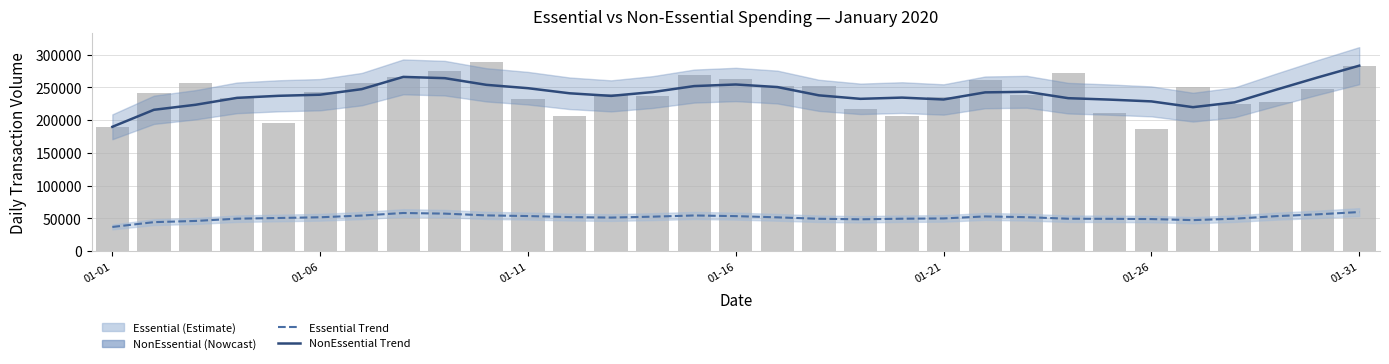

What is the approximate value of NonEssential Trend at 18?

232455.4